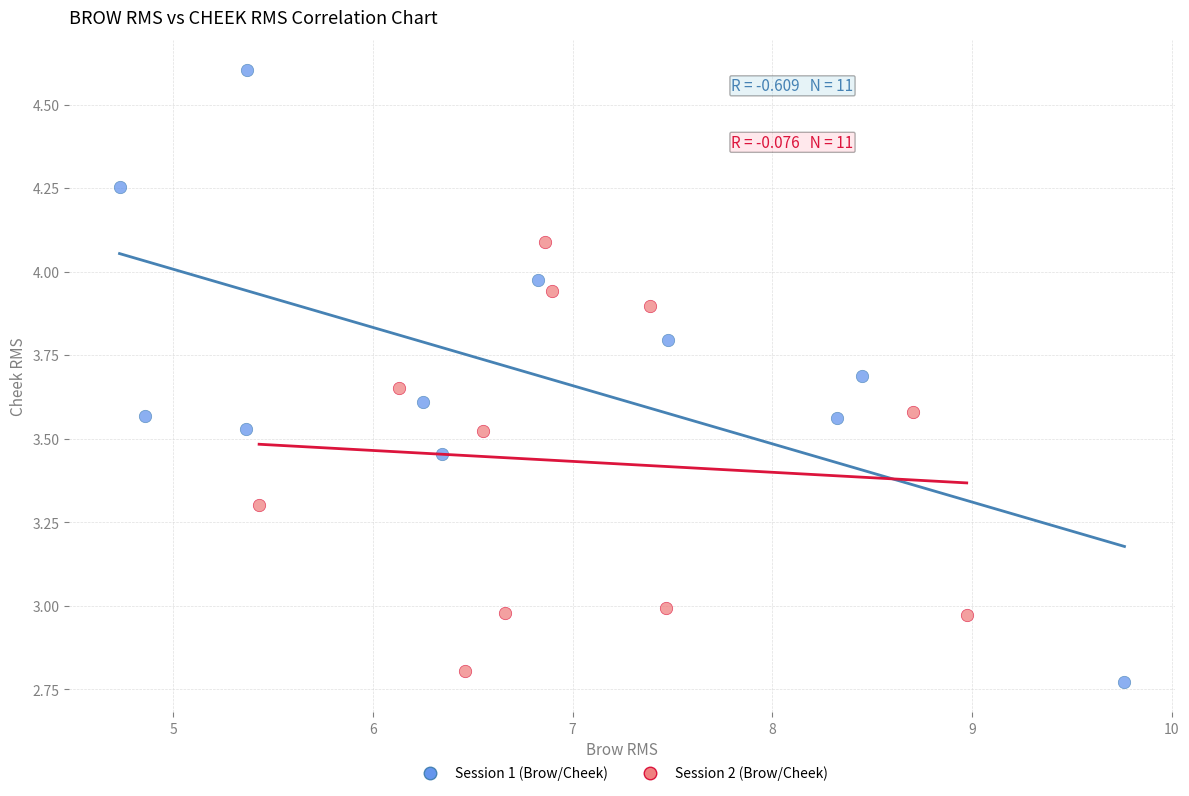

Which series has the largest Y range (max minus min)?

Session 1 (Brow/Cheek)